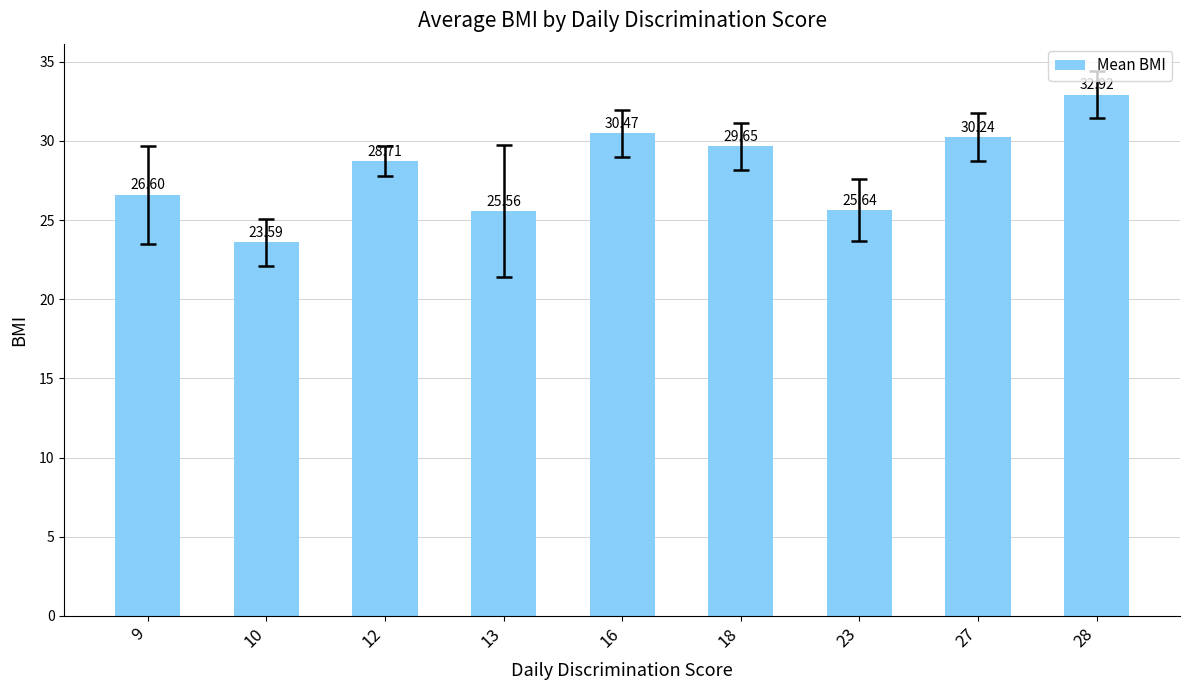

What is the minimum value shown in the chart?

23.6